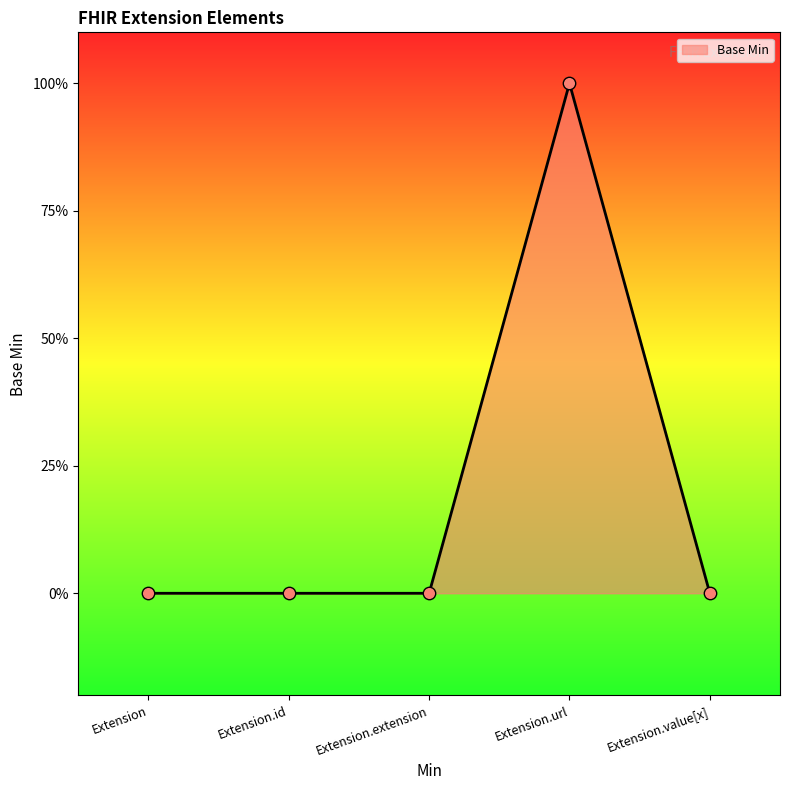

What is the change in value from Extension to Extension.url?

+1